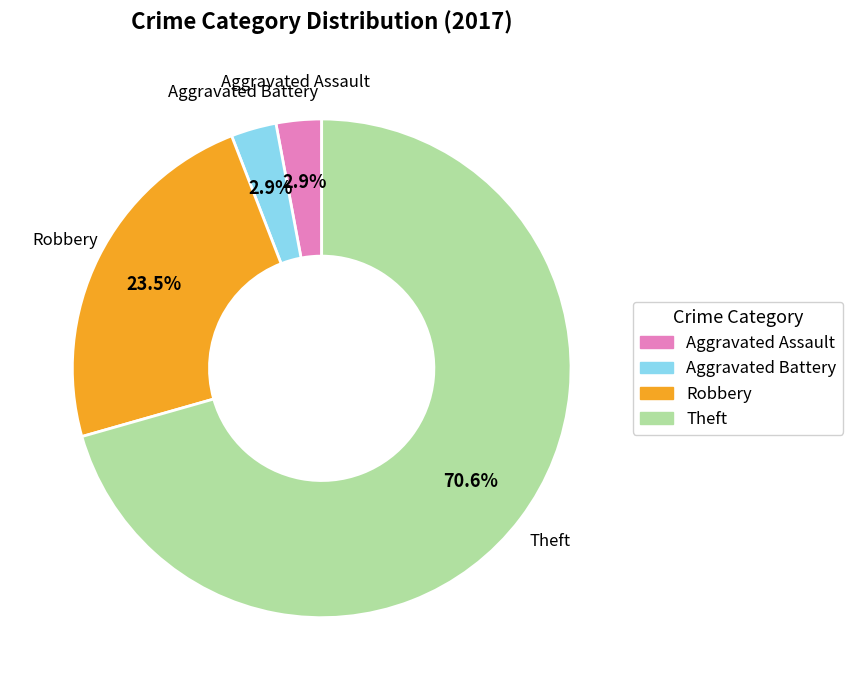

Which has a higher value, Robbery or Aggravated Assault?

Robbery